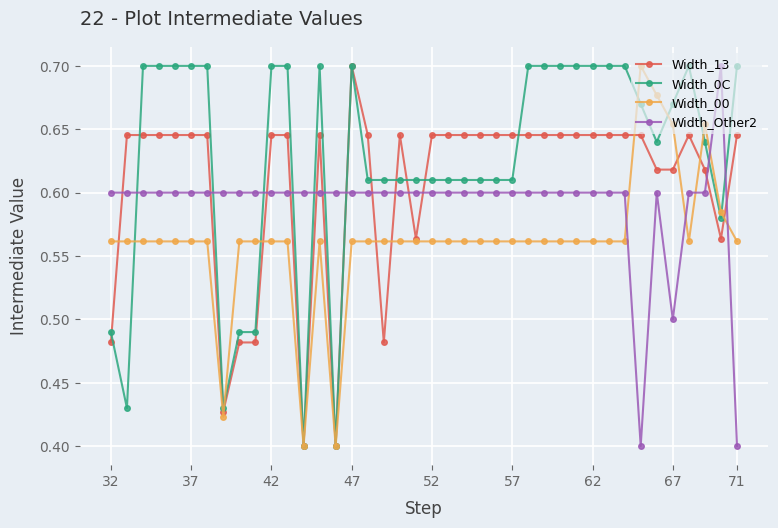

At how many categories does at least one series exceed 0?

40